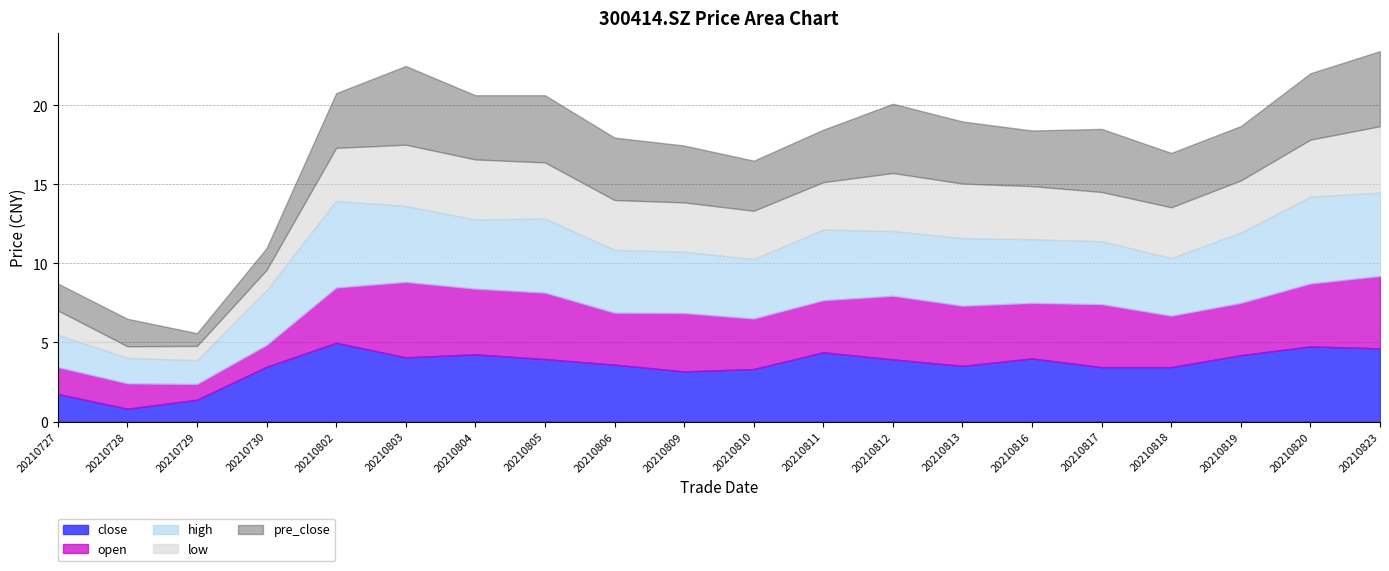

Does the chart display data point markers on the line(s)?

No